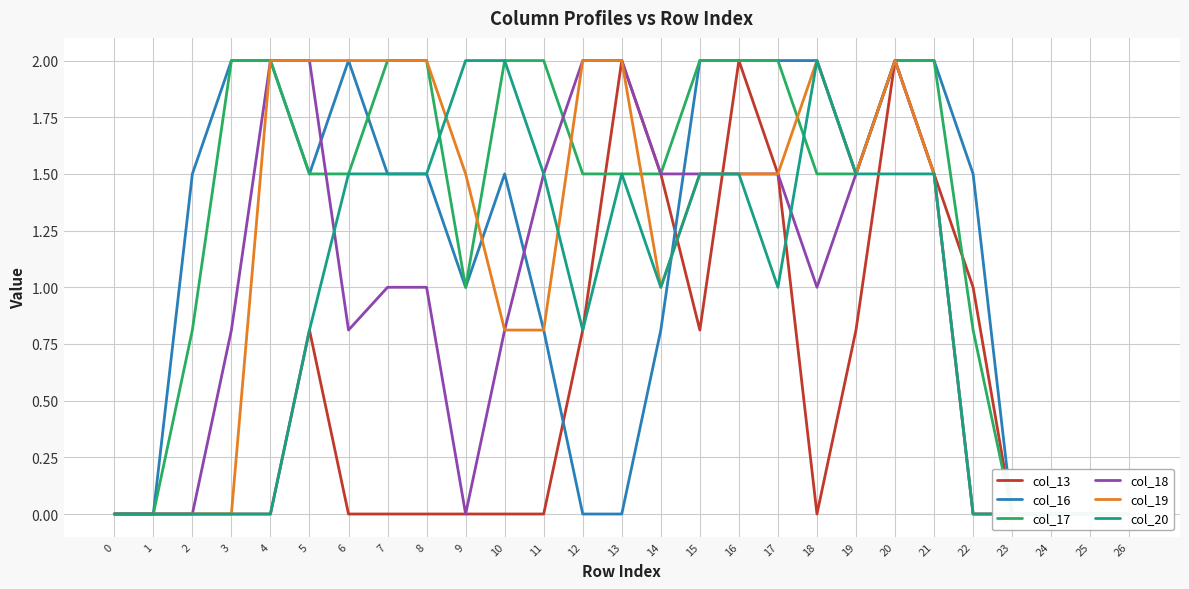

How many values in col_19 are above zero?

18